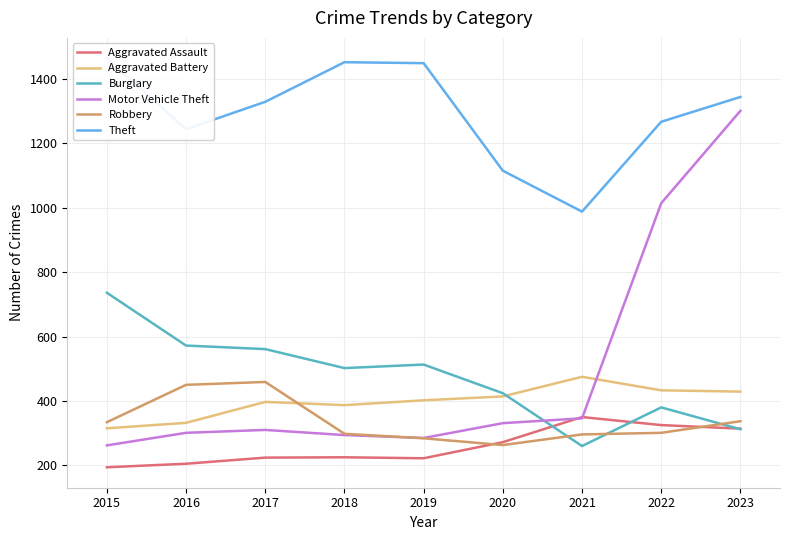

How many data points in Robbery are above 301?

4